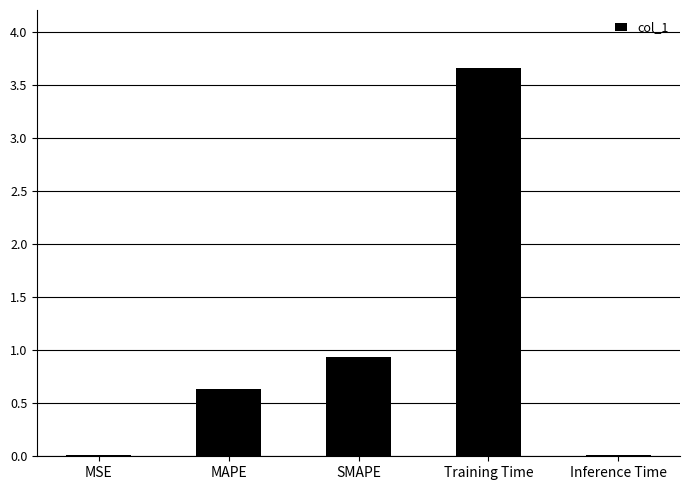

What is the sum of all values?

5.3